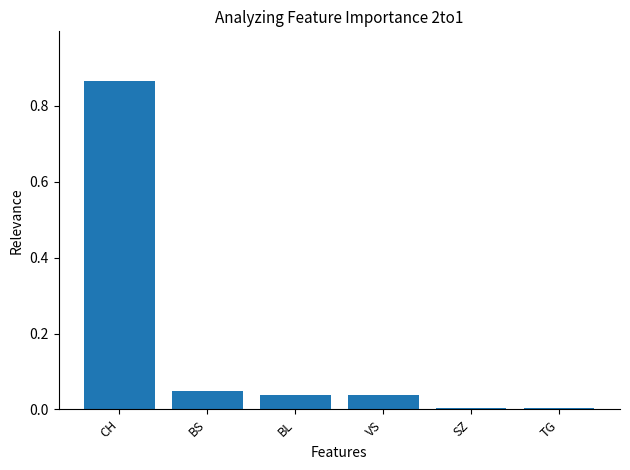

Between TG and BL, which is larger?

BL